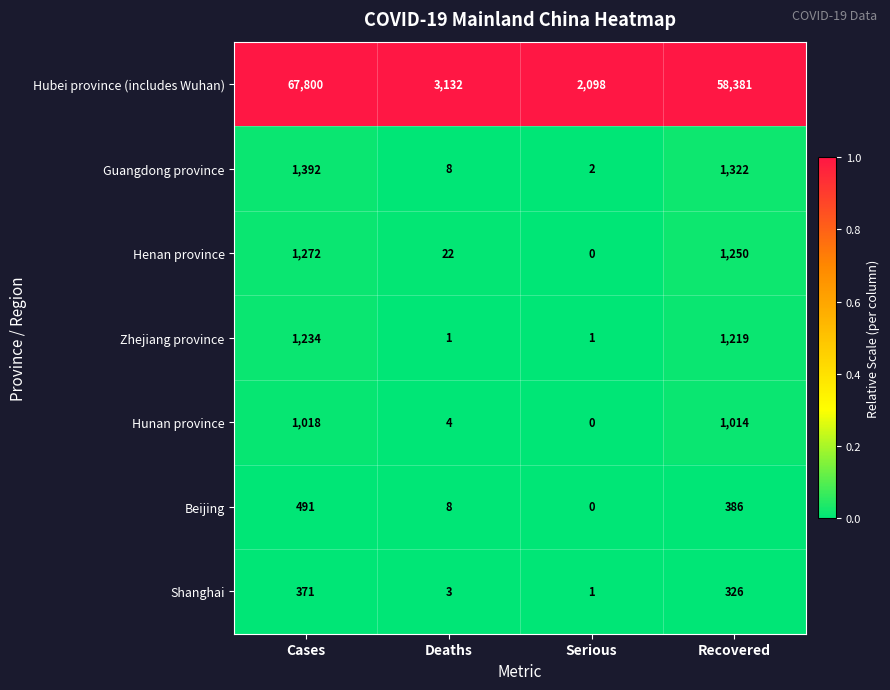

At Recovered, list the series in order from smallest to largest.

Shanghai, Beijing, Hunan province, Zhejiang province, Henan province, Guangdong province, Hubei province (includes Wuhan)